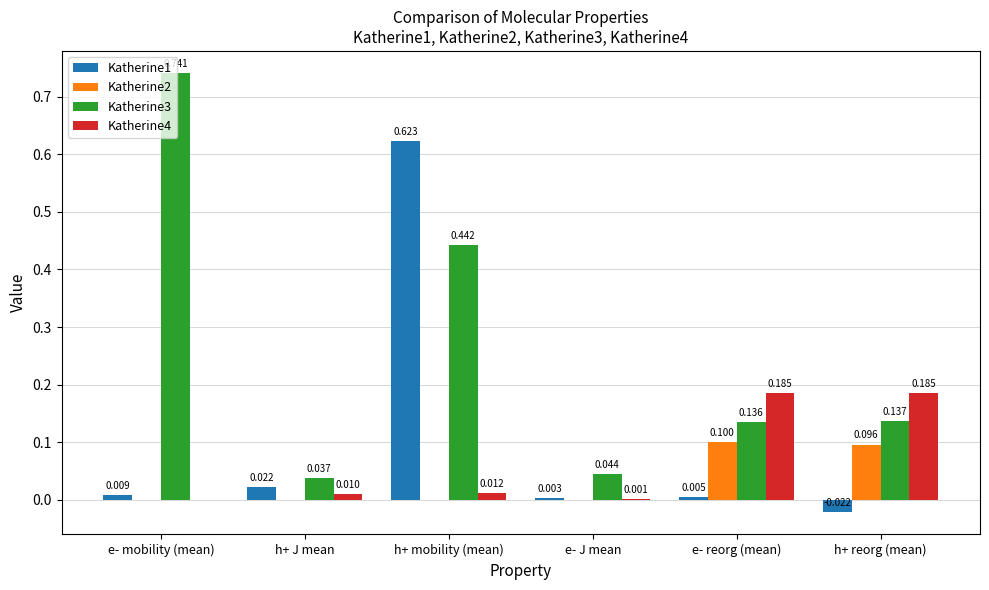

Where is Katherine4 nearest to the value 0?

e- mobility (mean)